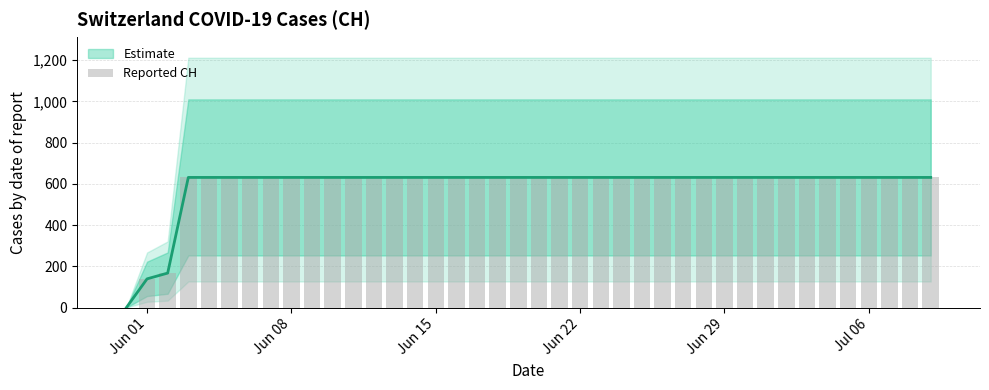

The chart shows a value of 237 at 27. True or false?

False